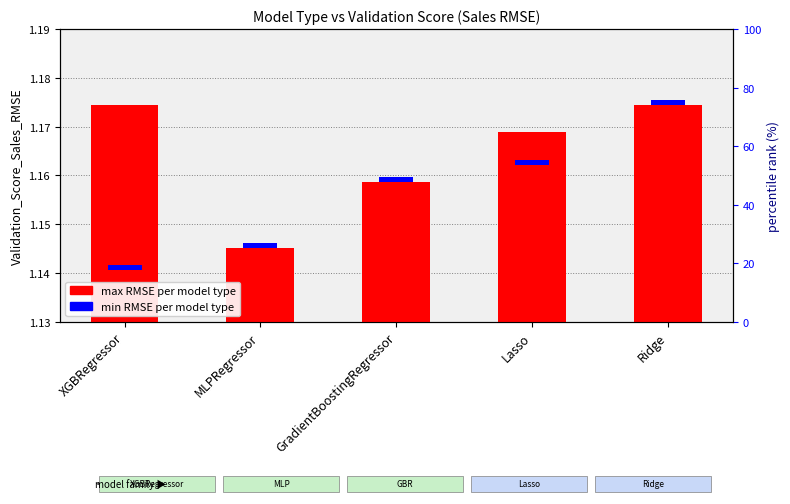

List the series in order of their peak value, highest first.

max RMSE, min RMSE